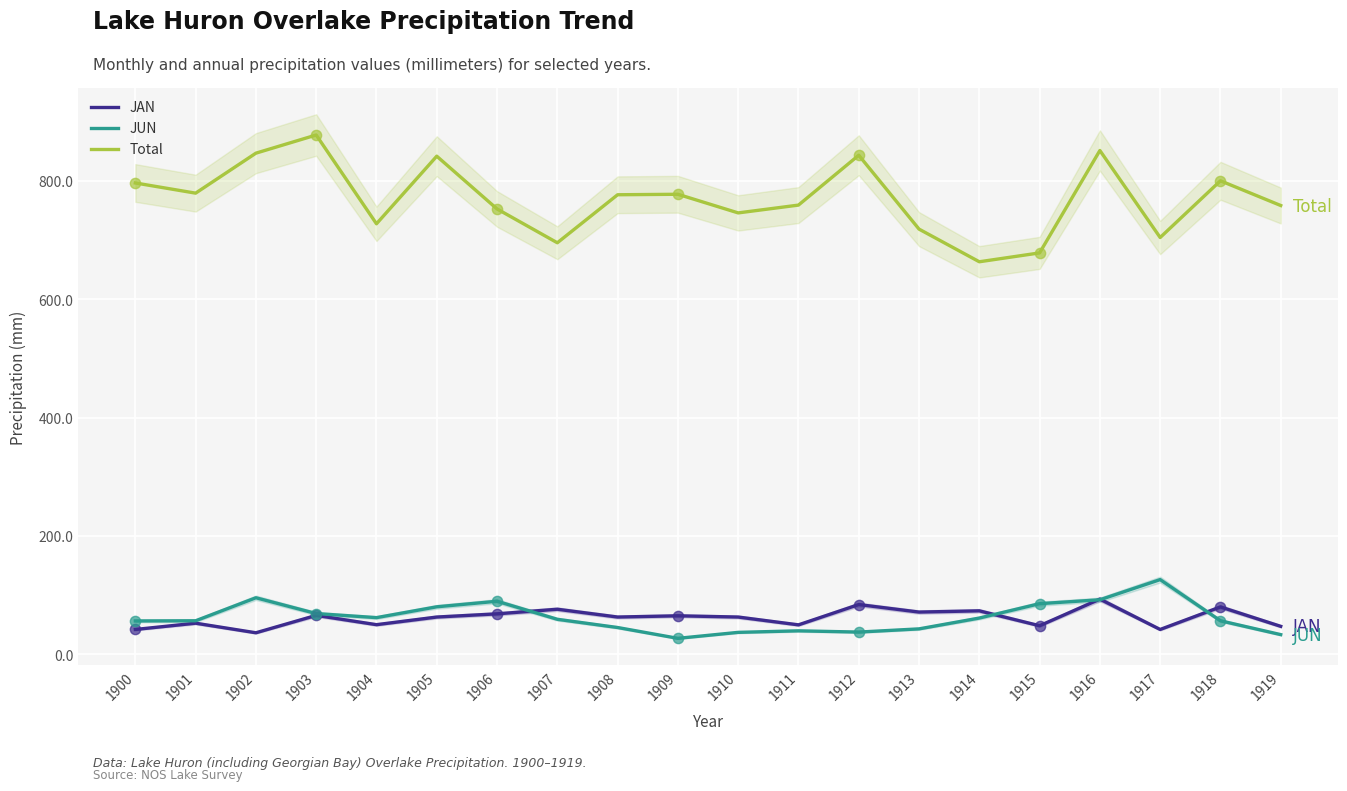

Which series has the largest total across all categories?

Total